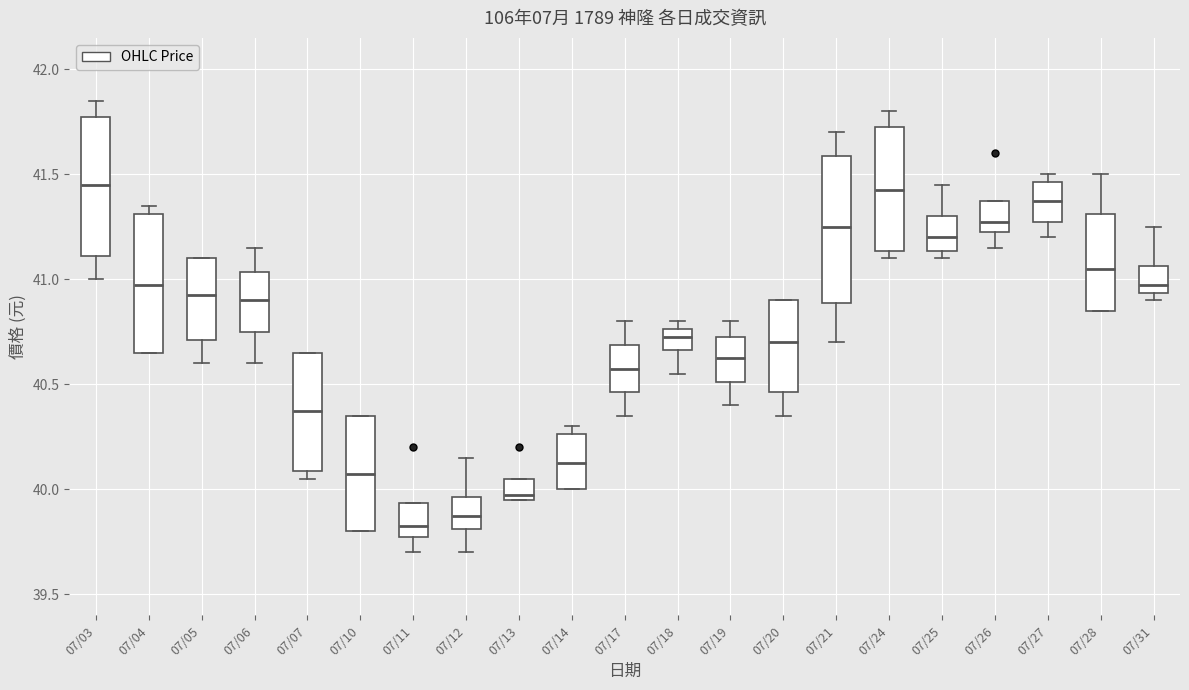

Where is the lower edge of the box for 07/04 on the y-axis? The values are not printed on the chart, so give them approximately, as read against the axis.

40.65